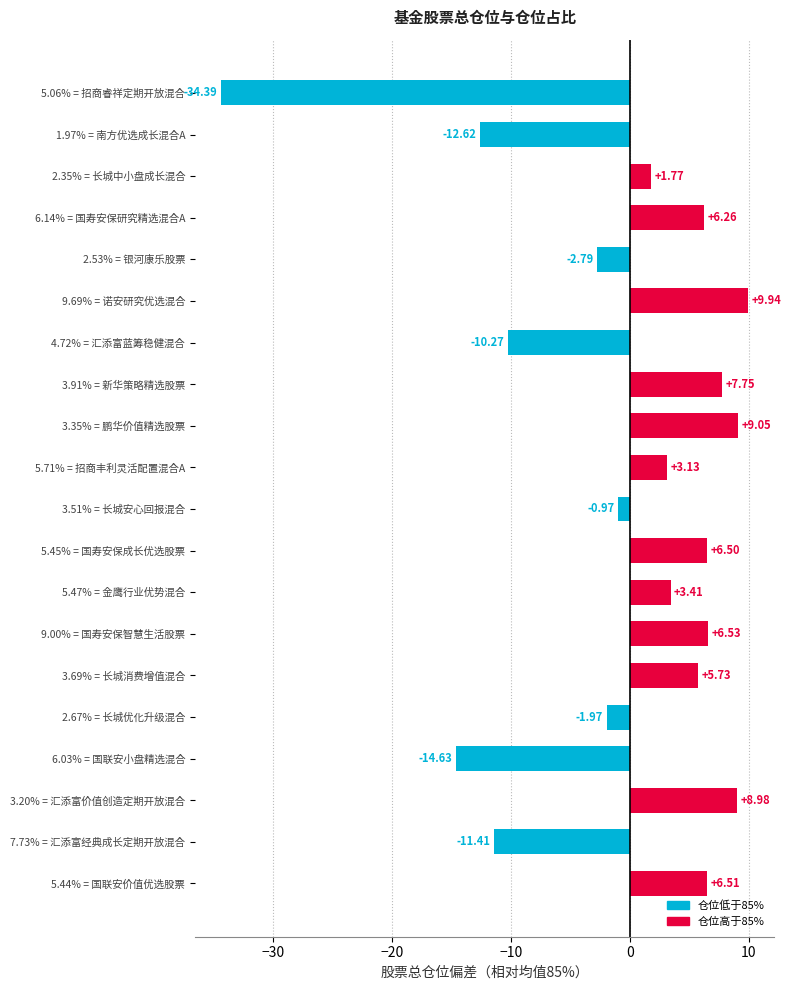

What is the smallest value displayed?

-34.4